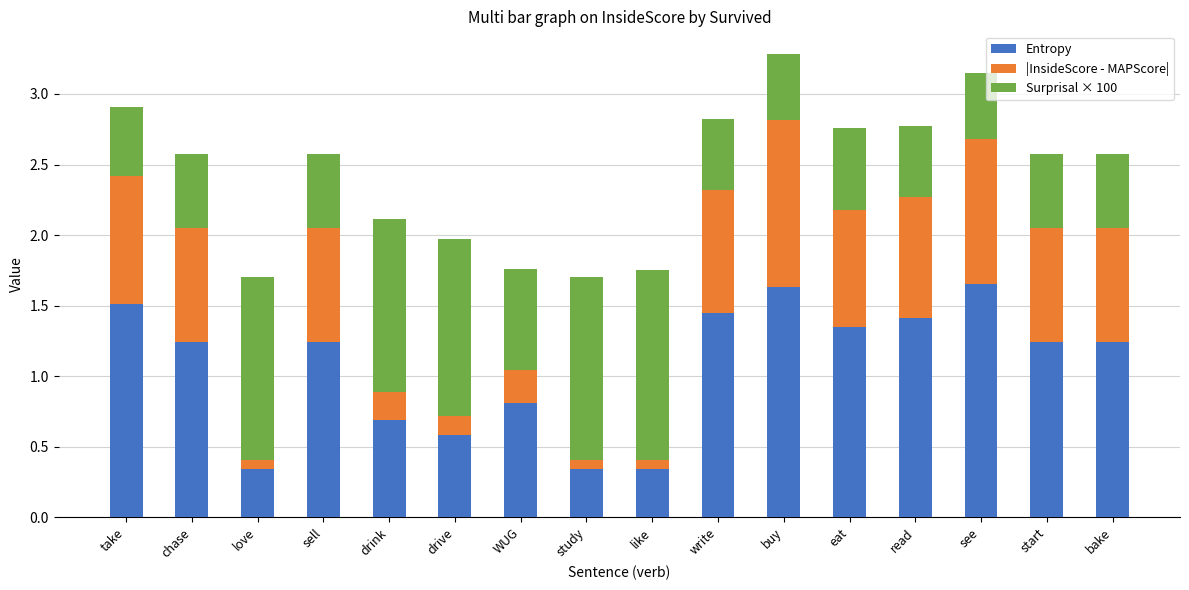

What is the sum of all Entropy values?

17.1